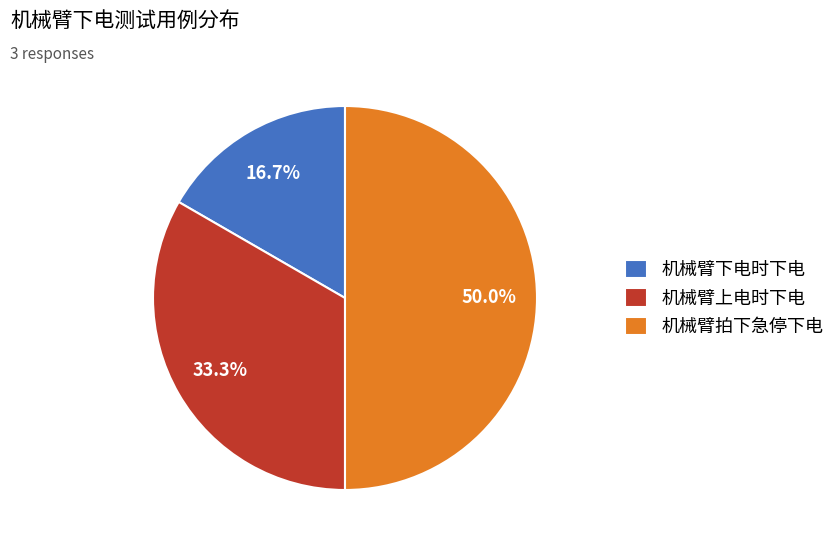

What is the total percentage of 机械臂拍下急停下电 and 机械臂上电时下电?

83.3%